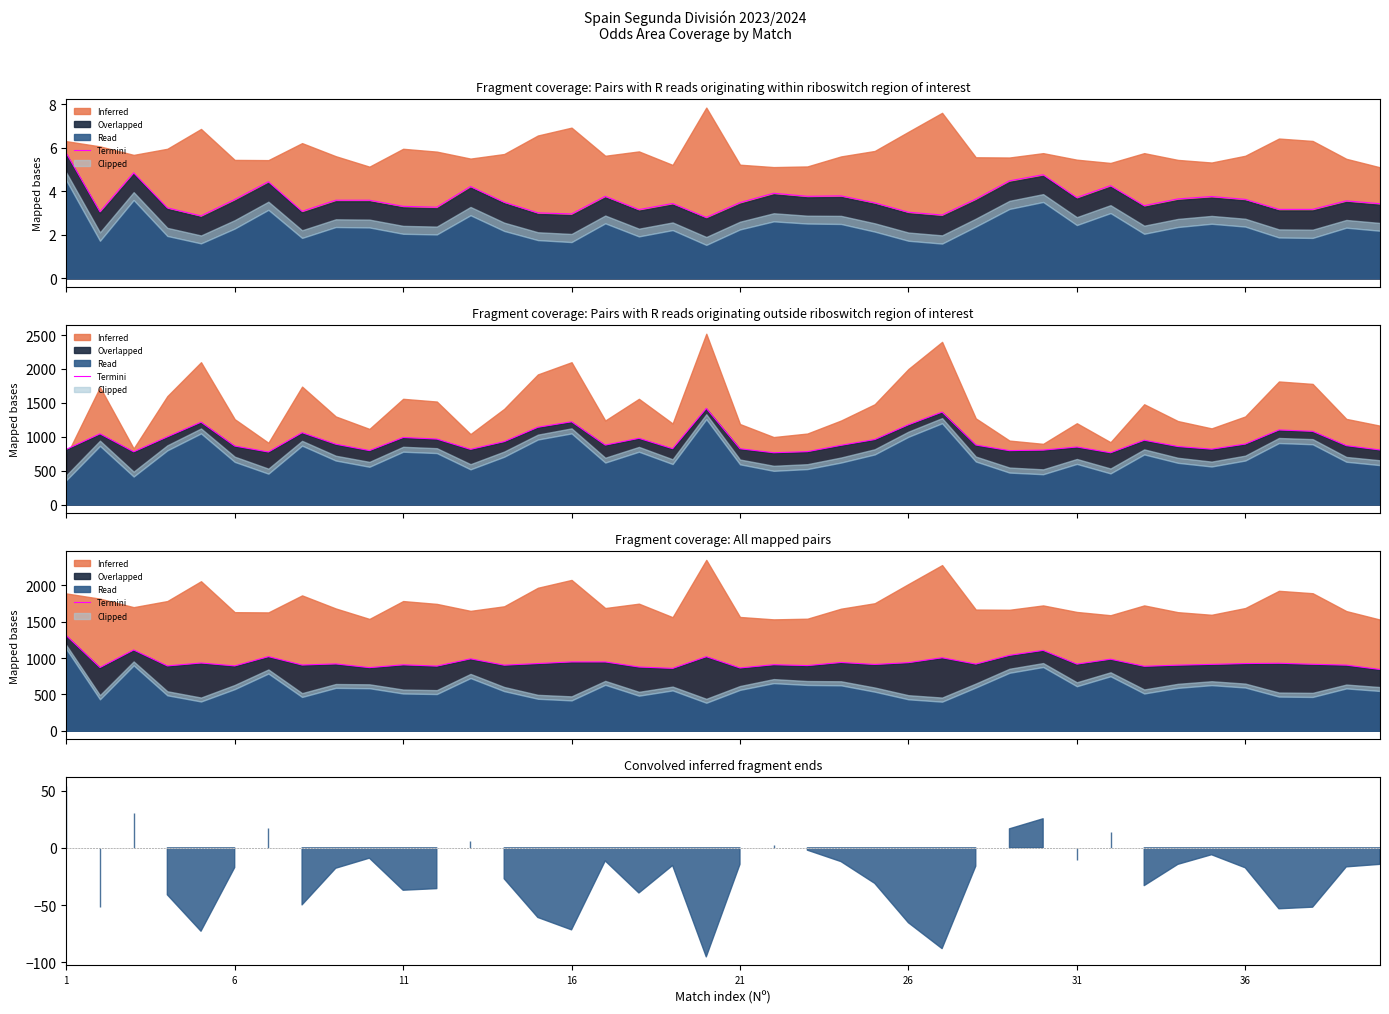

Count the number of categories in the chart.

40